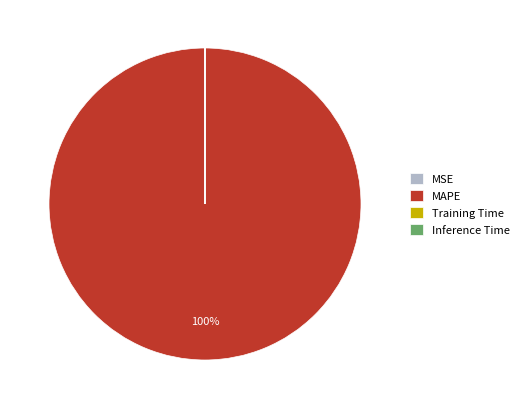

What is the largest slice in the pie chart?

MAPE